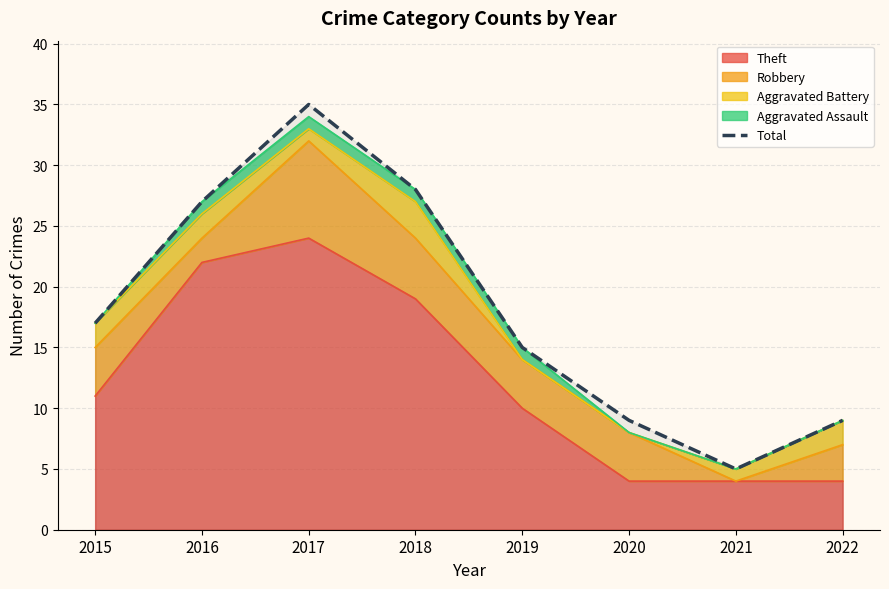

Approximately how many times larger is the value at 2017 compared to 2015?

2.1